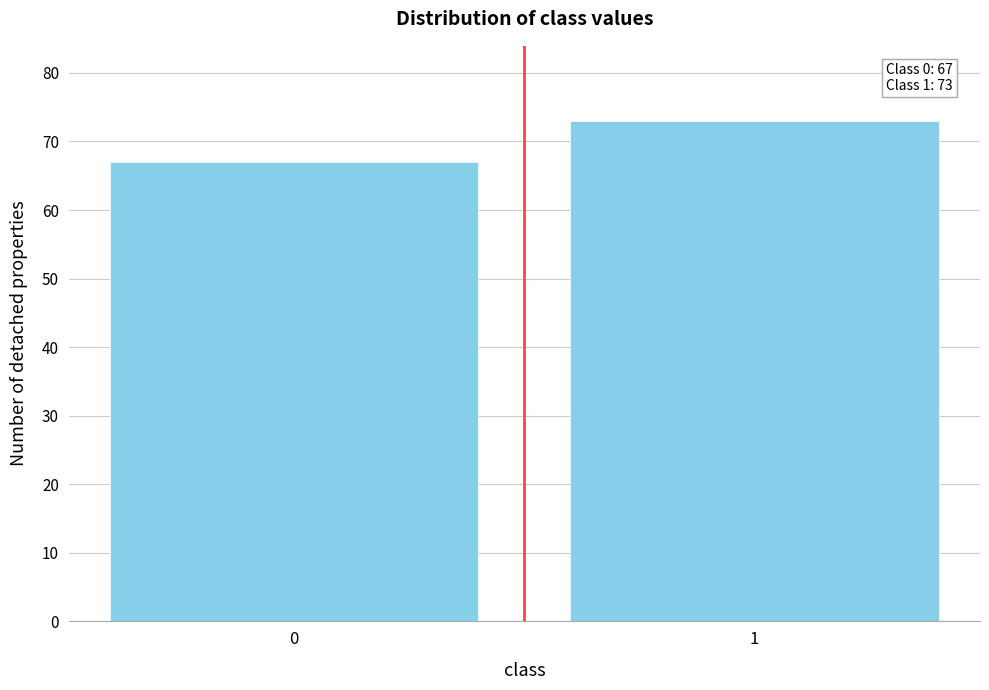

Reading right to left, extract all data points from this chart.

1=73	0=67